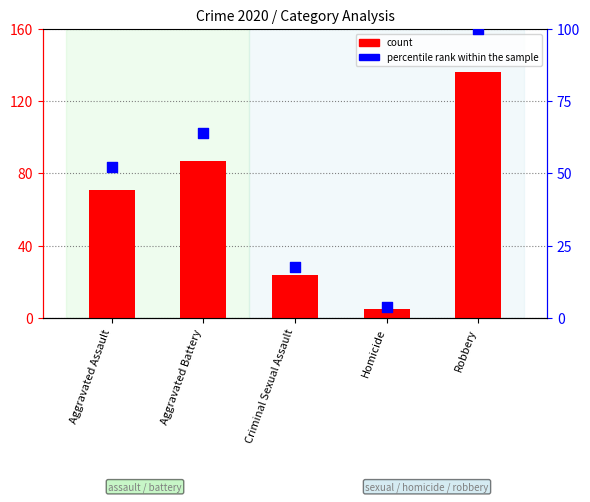

Is the value of count at Criminal Sexual Assault greater than the value of percentile rank within the sample at Homicide?

Yes